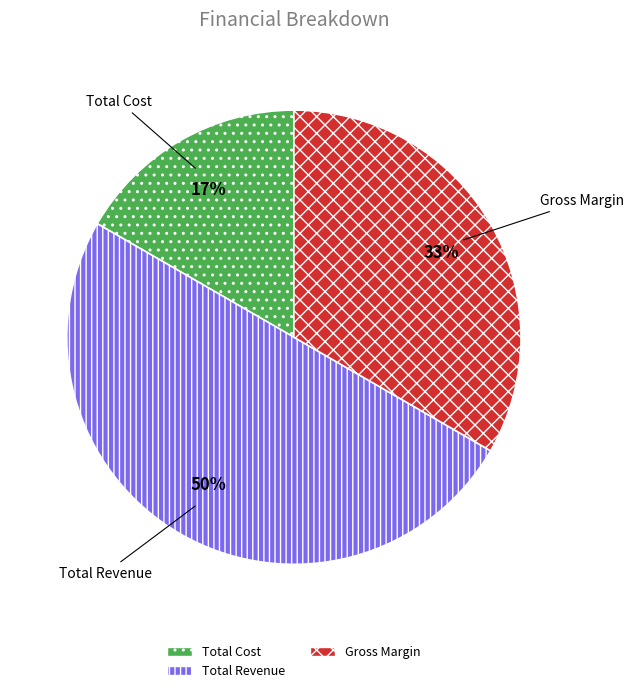

Which category has the biggest portion of the pie?

Total Revenue